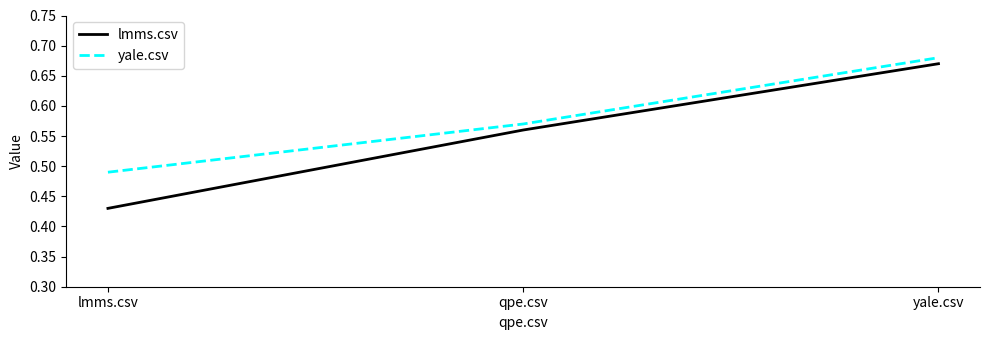

Rank the series by their average value, from highest to lowest.

yale.csv, lmms.csv